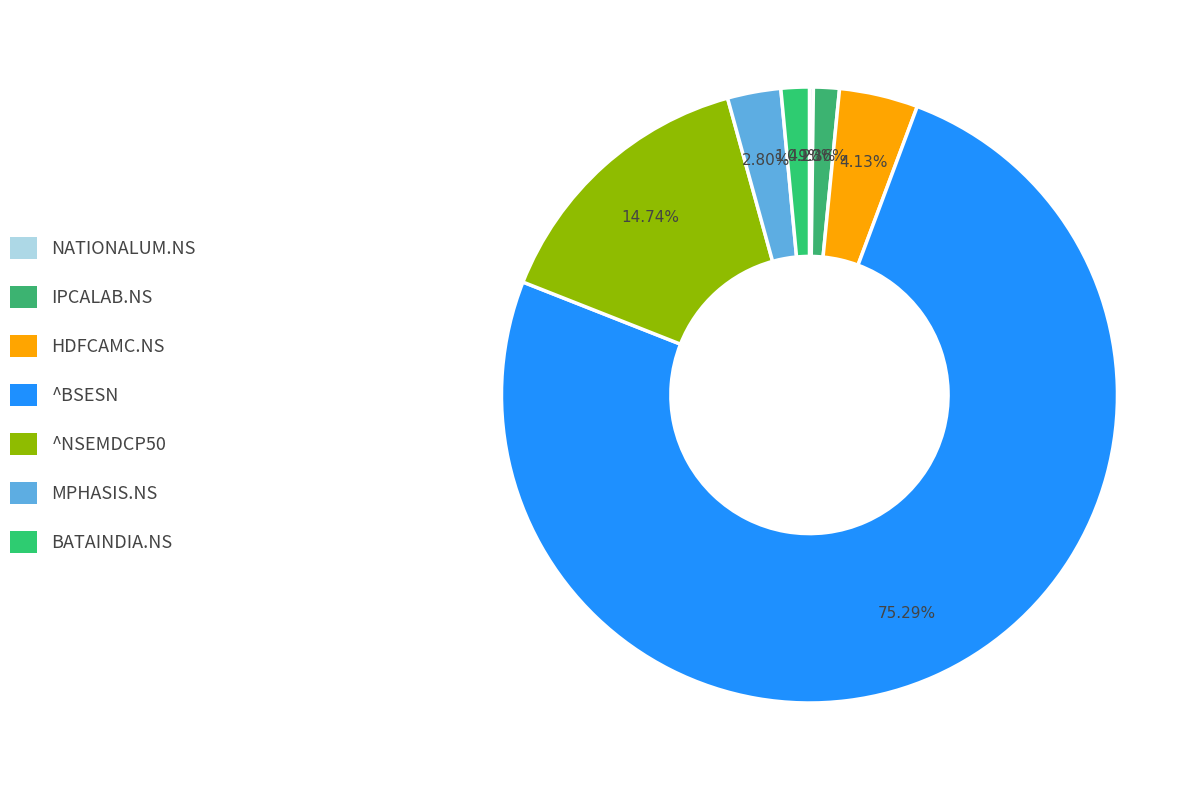

Count the number of slices in the pie.

7